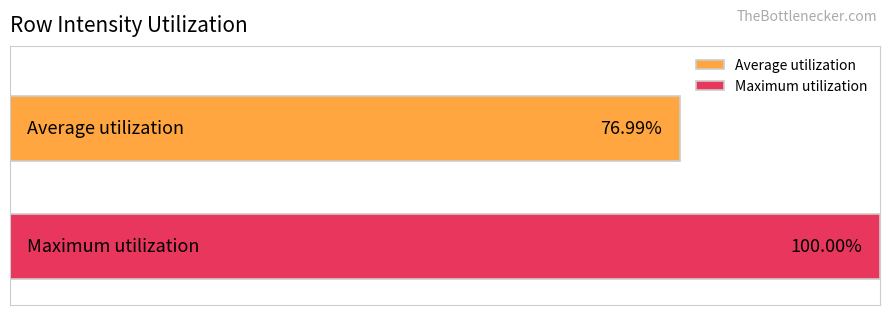

List the series in order of their overall mean, lowest first.

Average utilization, Maximum utilization